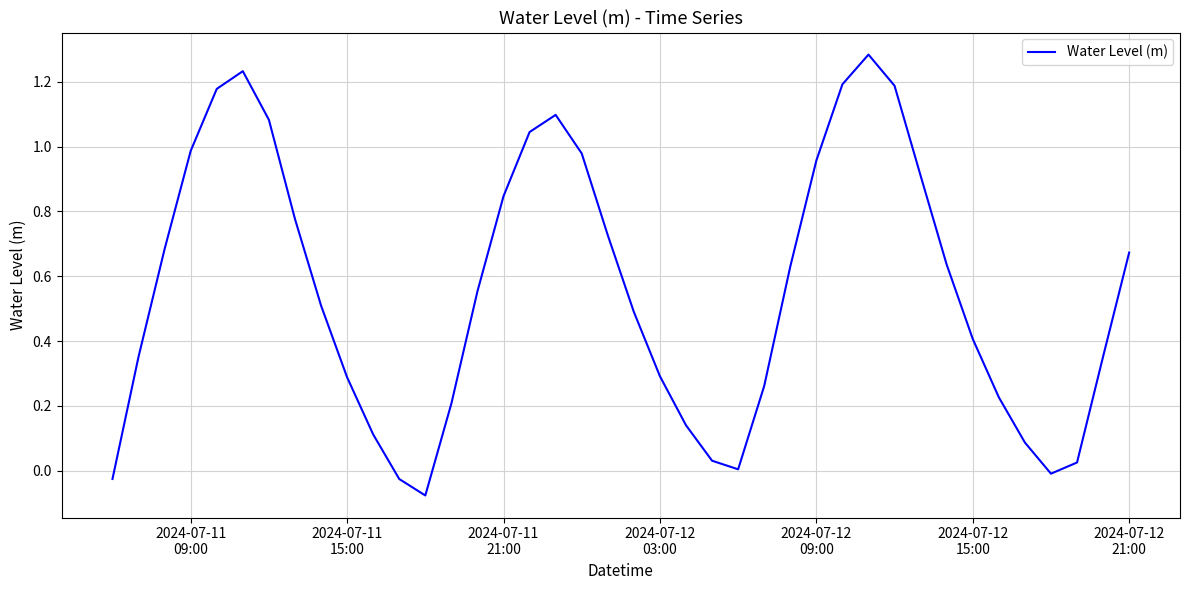

What is the difference between the maximum and minimum values?

1.4